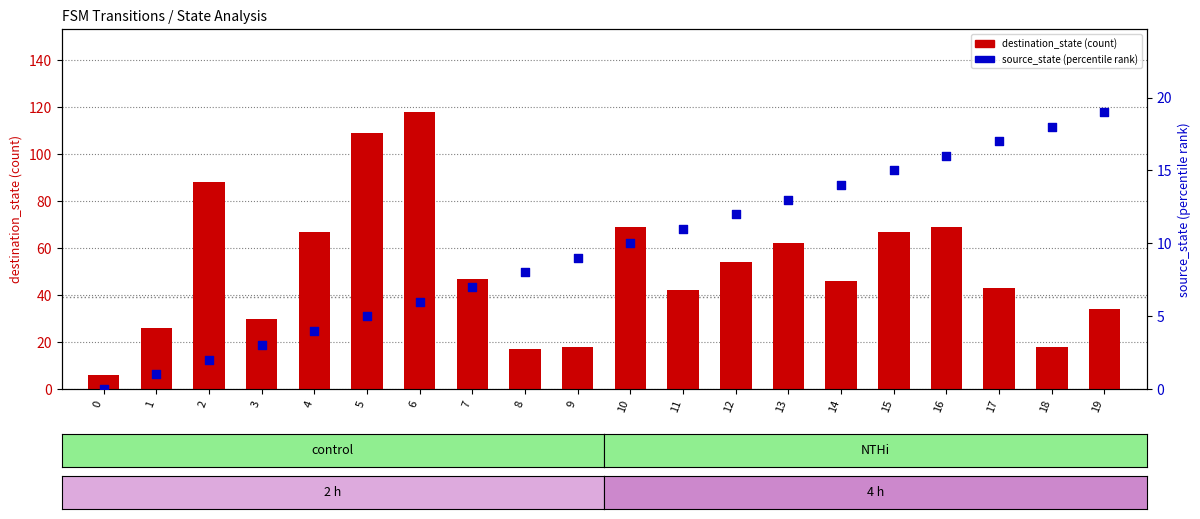

Which series has the largest Y range (max minus min)?

destination_state